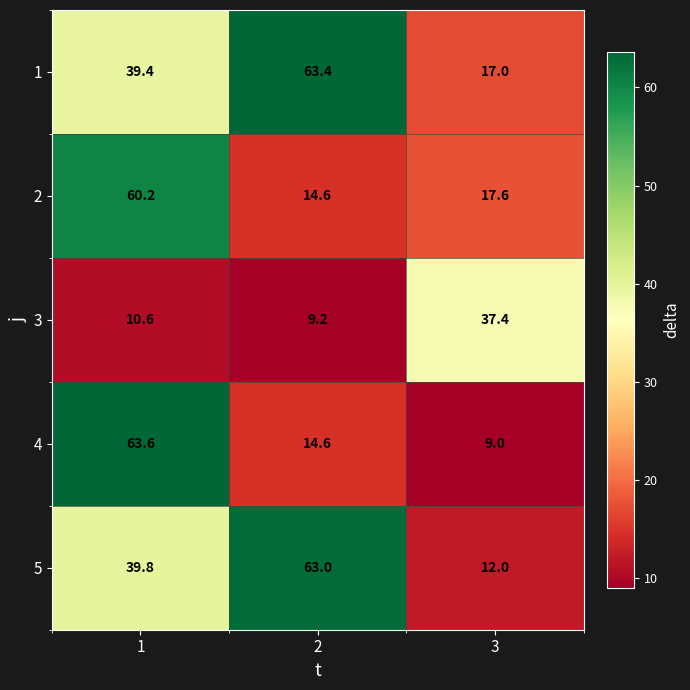

Is it true that 1 equals 17.0 at 3?

True